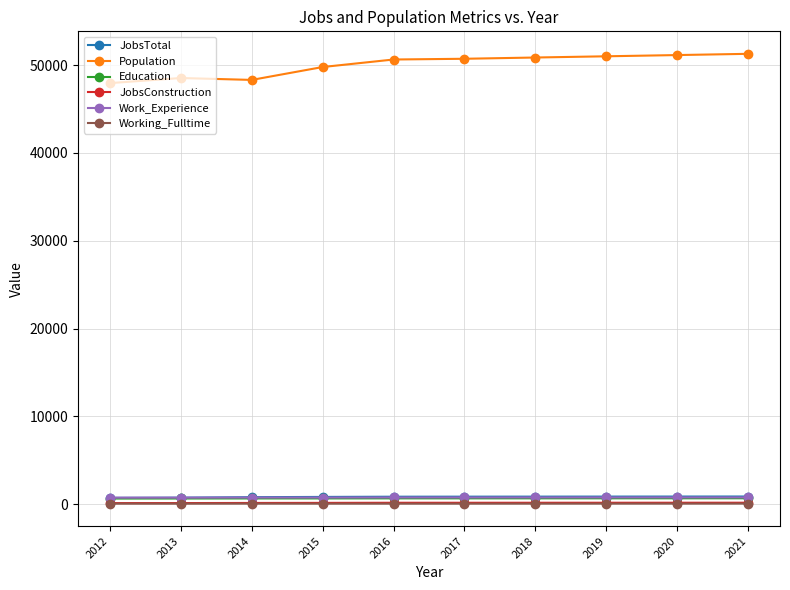

Is it true that JobsConstruction equals 137 at 2014?

True